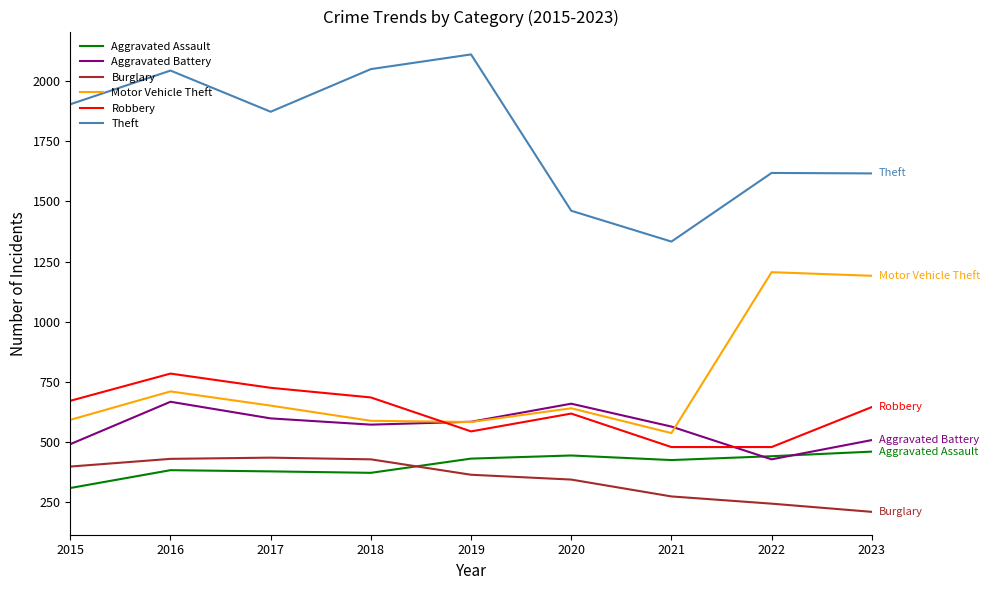

What is the total value across all series at 2015?

4369